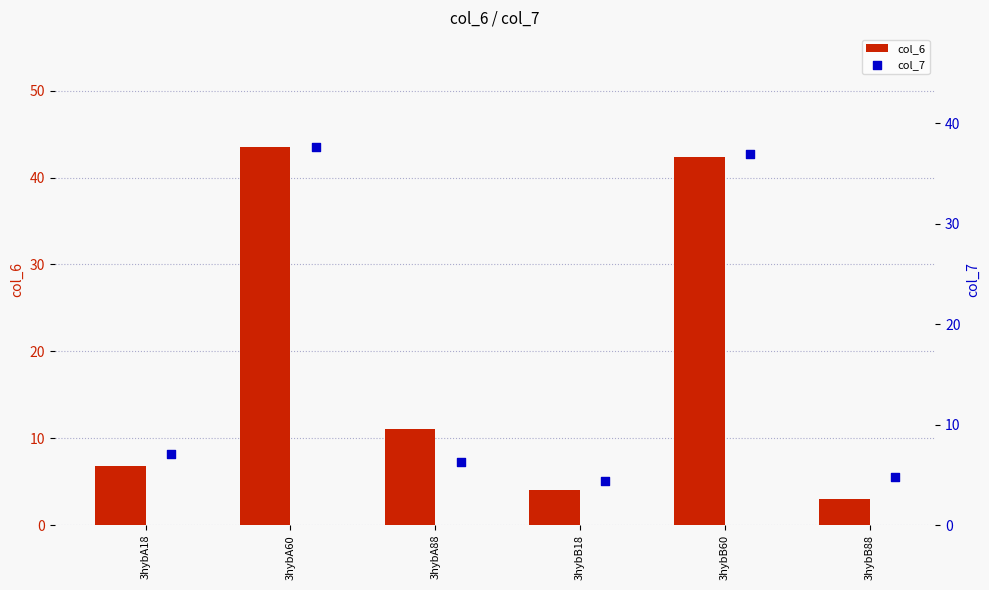

Which series contains the highest Y value?

col_6